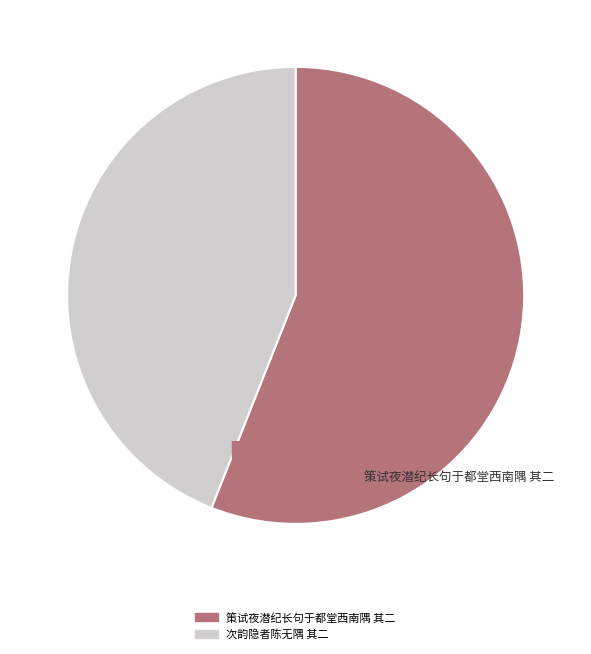

Which category has the biggest portion of the pie?

策试夜潜纪长句于都堂西南隅 其二